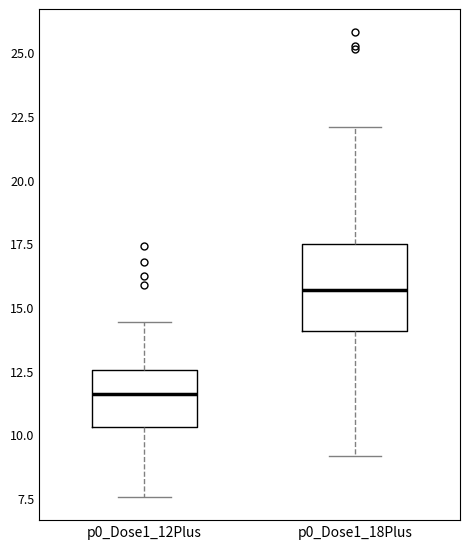

Where is the upper edge of the box for p0_Dose1_12Plus on the y-axis? The values are not printed on the chart, so give them approximately, as read against the axis.

12.5